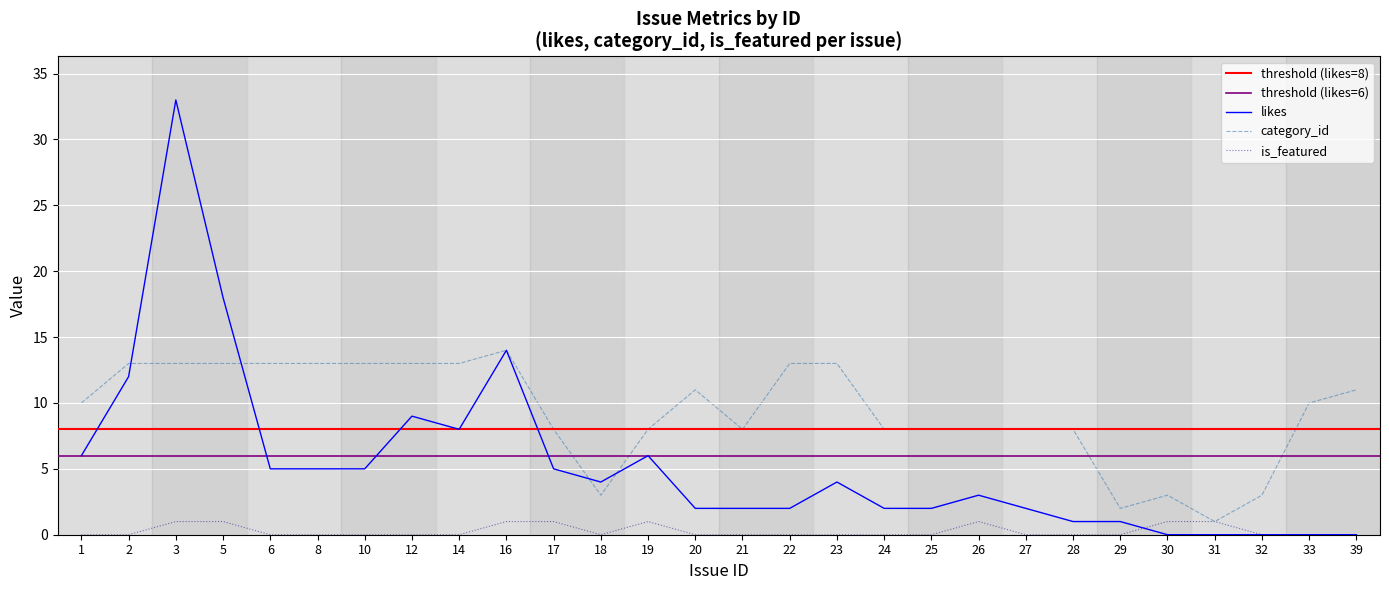

True or false: likes and is_featured intersect in this chart.

True